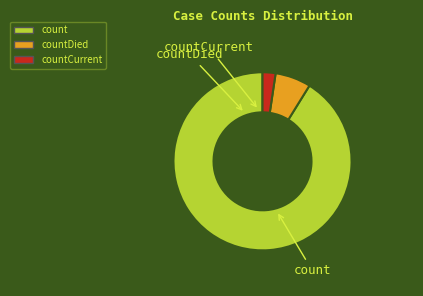

Is there any slice that represents more than half of the pie?

Yes